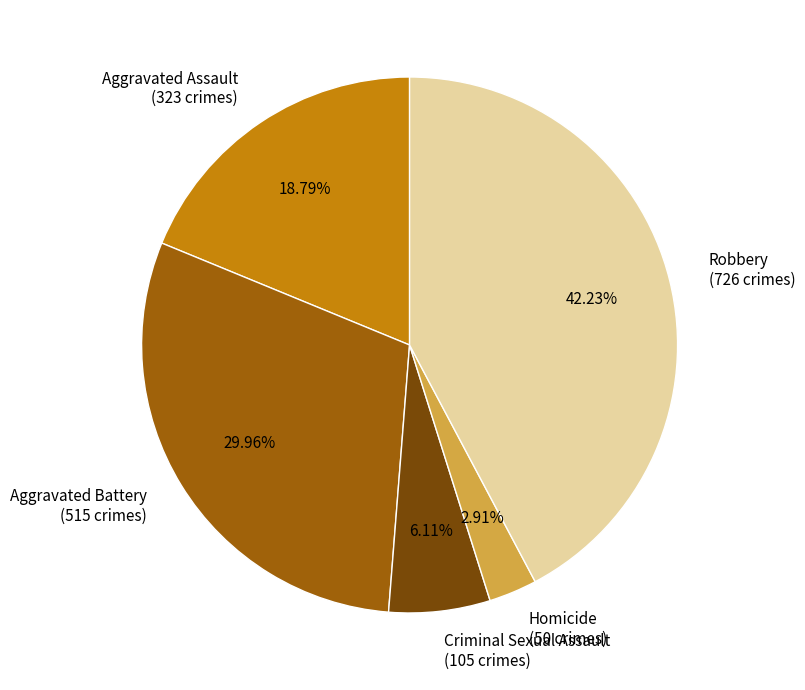

Combined, do Robbery and Homicide account for over 50%?

No